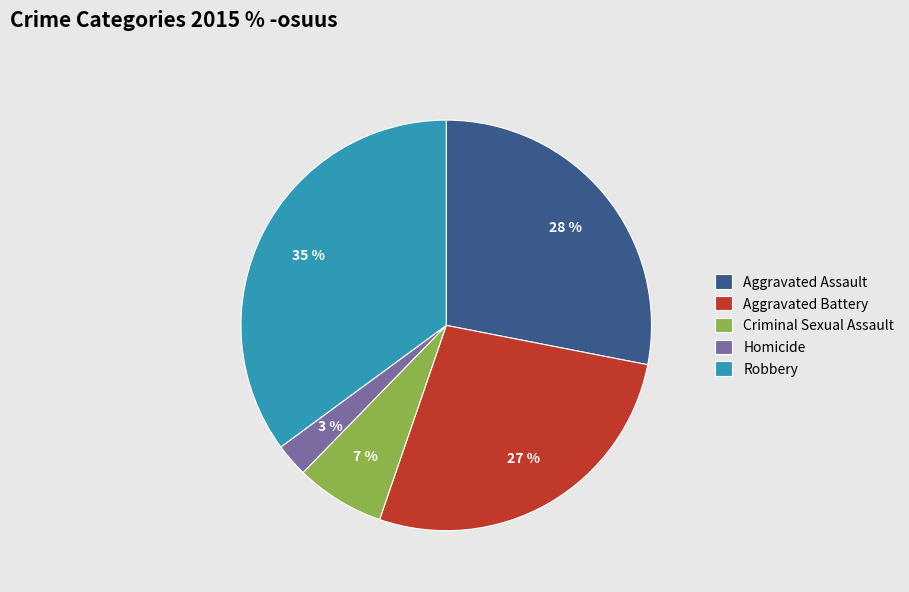

Is there a majority slice in this chart?

No